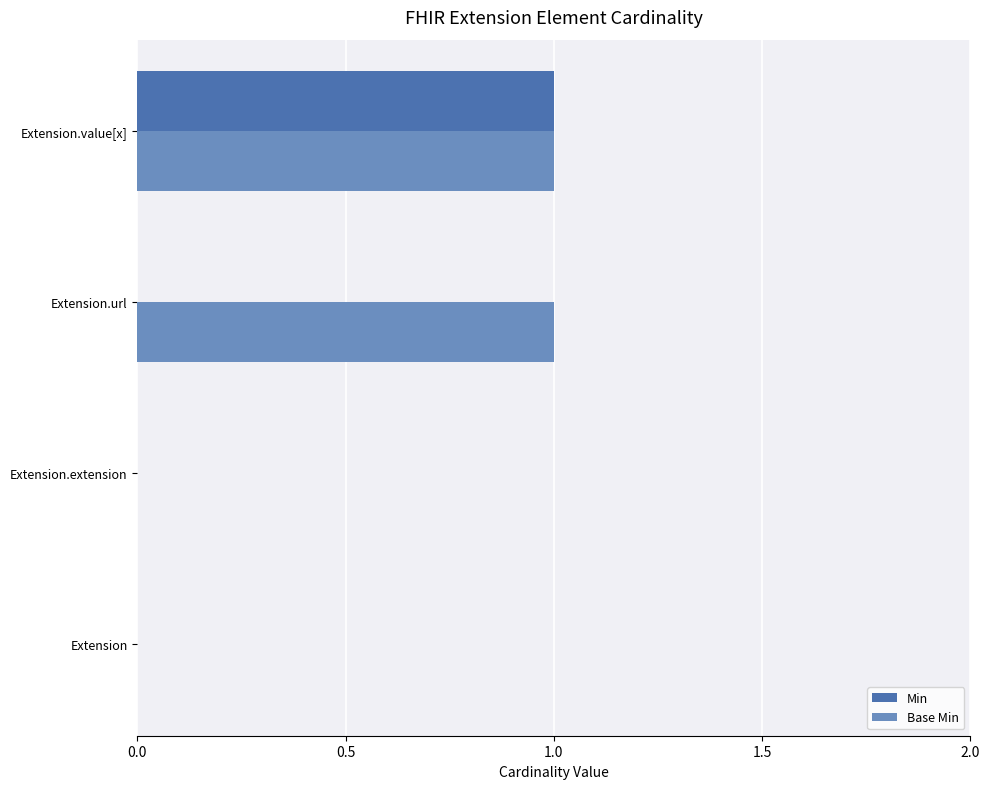

Is it true that Base Min equals 1 at Extension.value[x]?

True